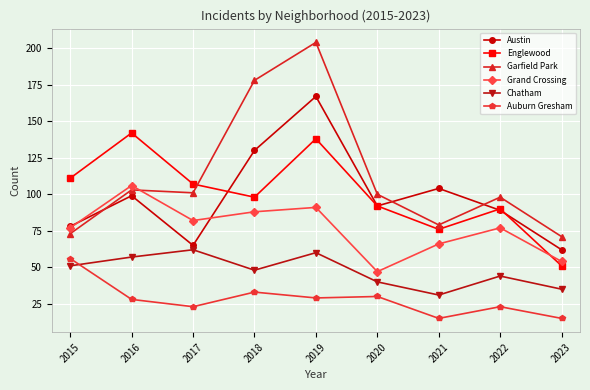

Does the chart display data point markers on the line(s)?

Yes